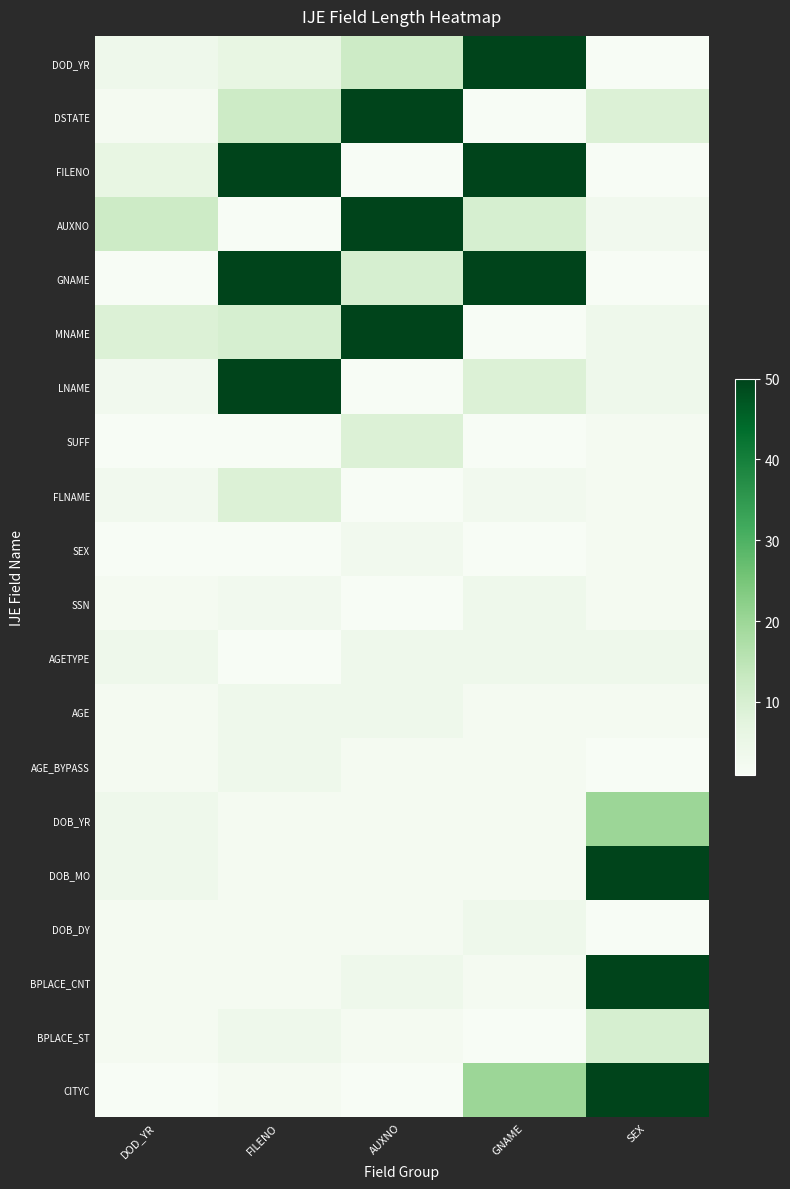

How many series are shown in this chart?

20